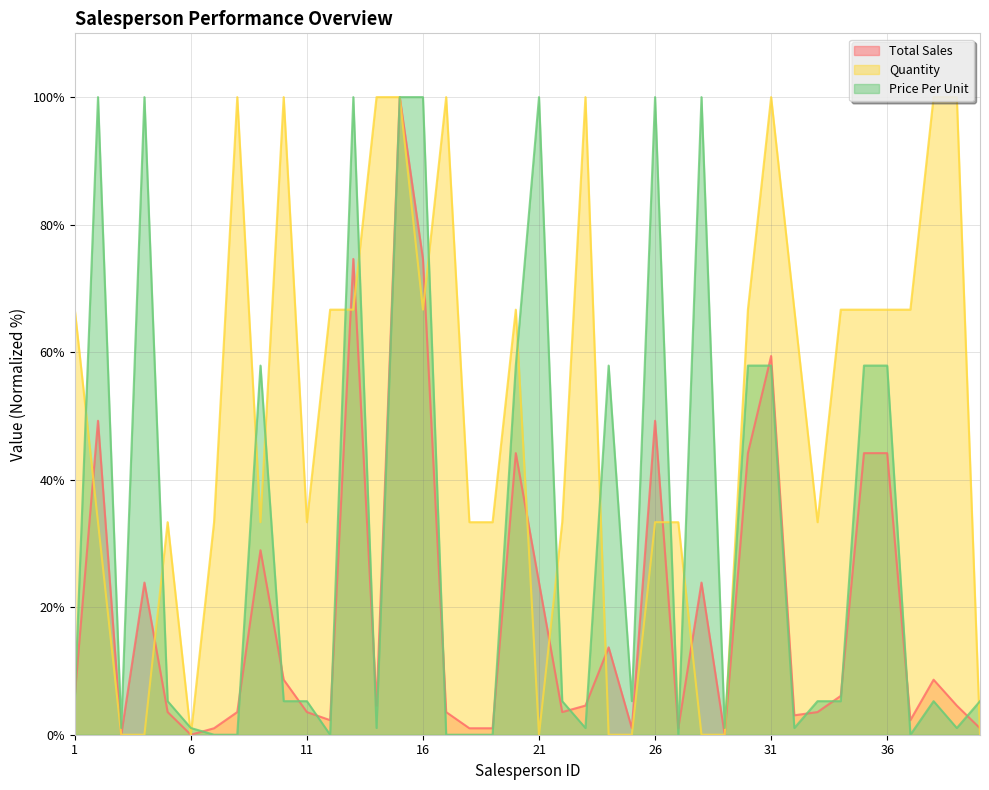

At how many categories does at least one series exceed 83?

16